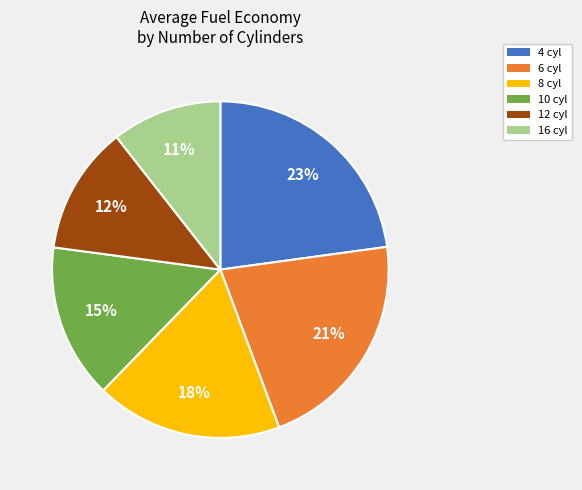

Which has a higher value, 8 or 6?

6